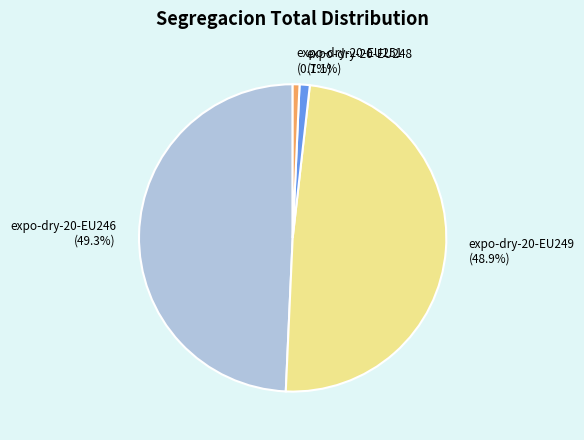

What portion of the pie excludes expo-dry-20-EU246 (49.3%)?

50.7%